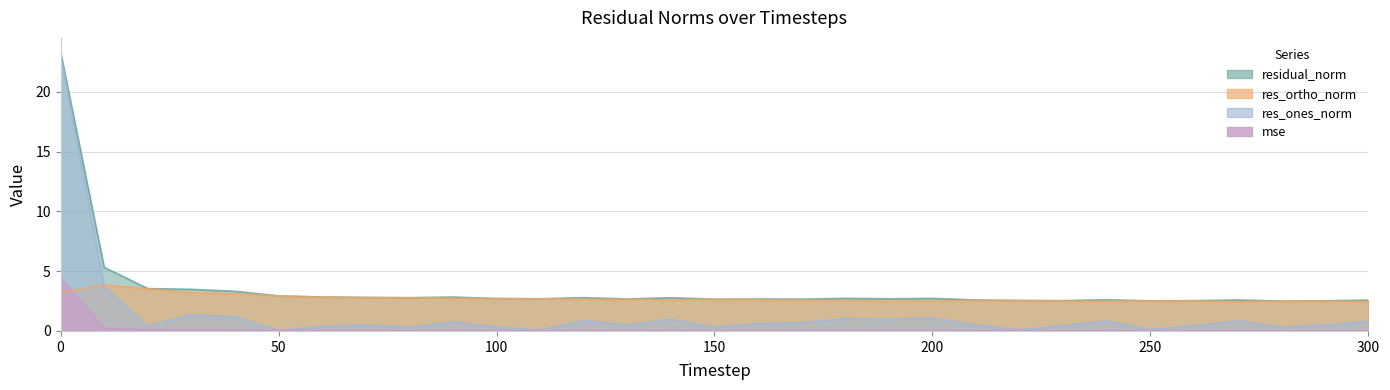

What is the total value across all series at 60?

6.1